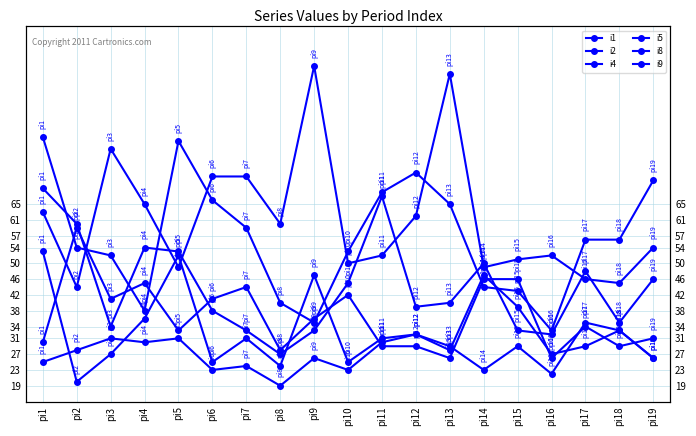

At how many categories does at least one series exceed 36?

19